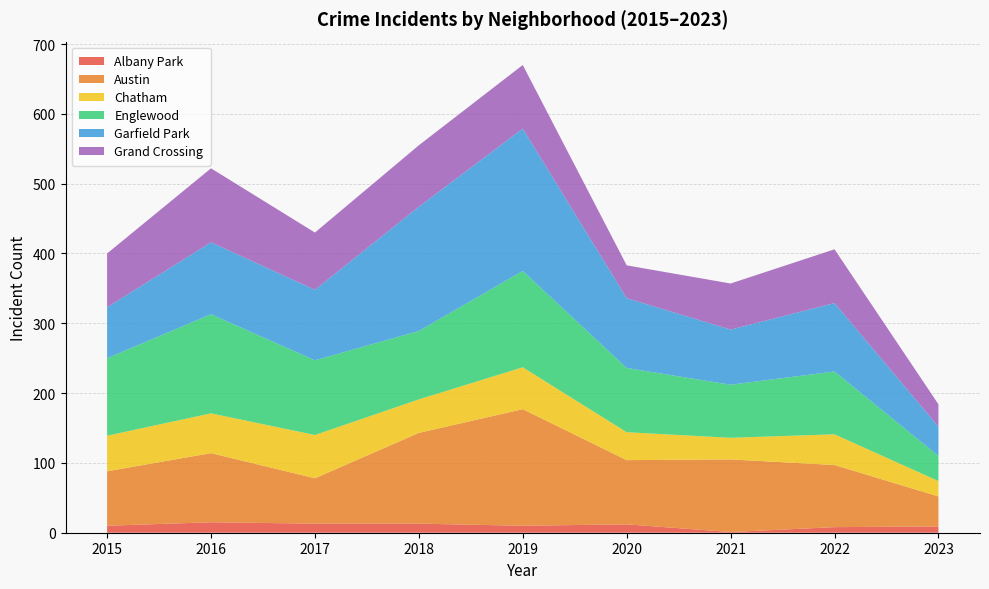

Reading right to left, what are all the values shown in this chart?

Albany Park: 2023=9	2022=8	2021=1	2020=12	2019=10	2018=13	2017=13	2016=15	2015=10
Austin: 2023=43	2022=89	2021=104	2020=92	2019=167	2018=130	2017=65	2016=99	2015=78
Chatham: 2023=22	2022=44	2021=31	2020=40	2019=60	2018=48	2017=62	2016=57	2015=51
Englewood: 2023=36	2022=90	2021=76	2020=92	2019=138	2018=98	2017=107	2016=142	2015=111
Garfield Park: 2023=42	2022=98	2021=79	2020=100	2019=204	2018=178	2017=101	2016=103	2015=73
Grand Crossing: 2023=32	2022=77	2021=66	2020=47	2019=91	2018=88	2017=82	2016=106	2015=77